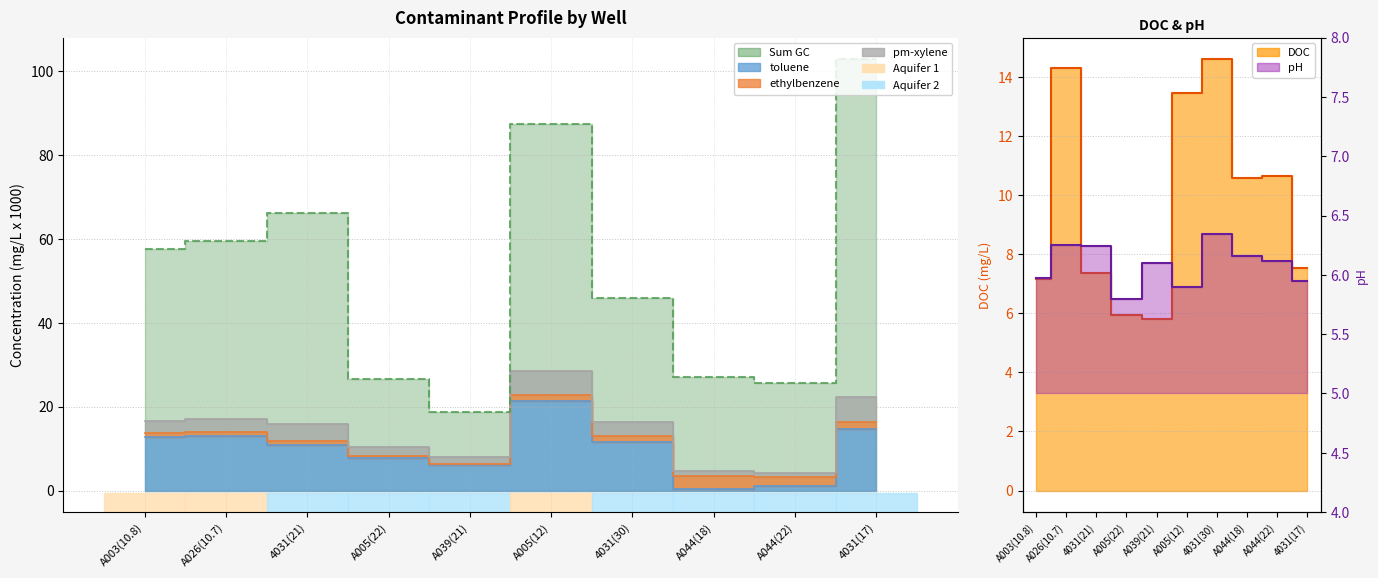

Reading left to right, what are all the values shown in this chart?

Sum GC: 57.6	59.5	66.2	26.5	18.8	87.5	45.9	27.1	25.7	102.8
toluene: 12.7	13.1	10.8	7.7	6.0	21.3	11.7	0.4	1.0	14.7
DOC: 7.2	14.3	7.4	5.9	5.8	13.5	14.6	10.6	10.7	7.5
pH: 6.0	6.2	6.2	5.8	6.1	5.9	6.3	6.2	6.1	6.0